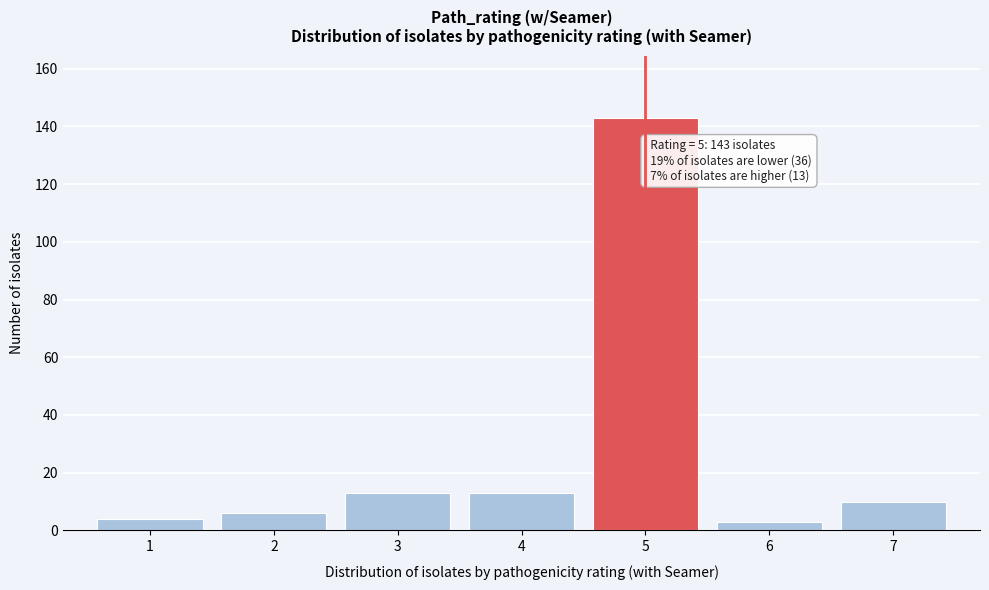

Reading left to right, extract all data points from this chart.

4	6	13	13	143	3	10